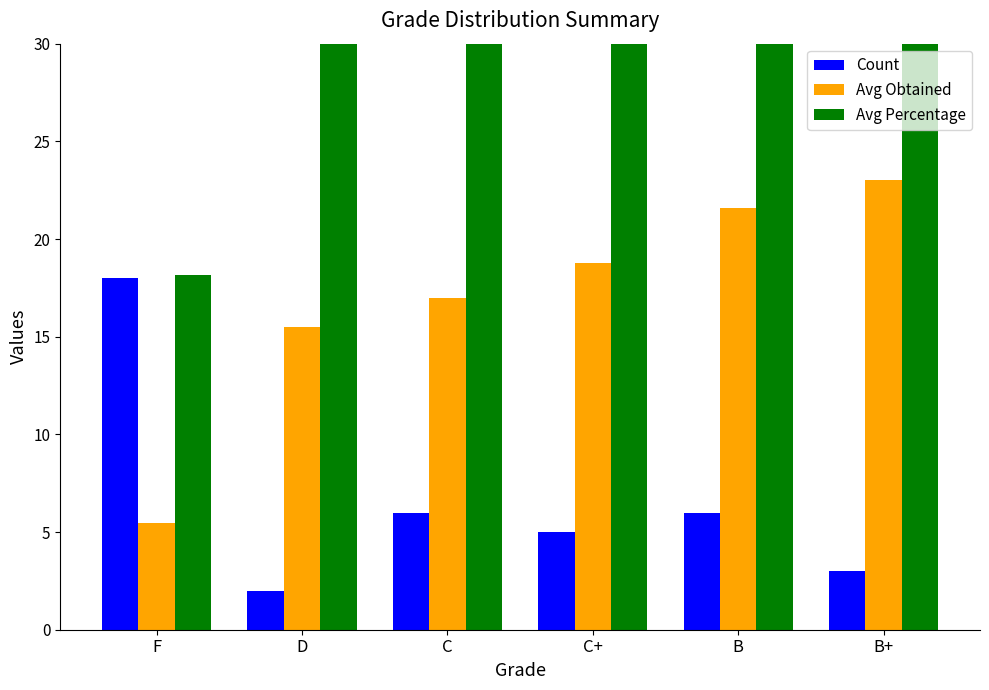

What is the label of the 4th bar from the left?

C+